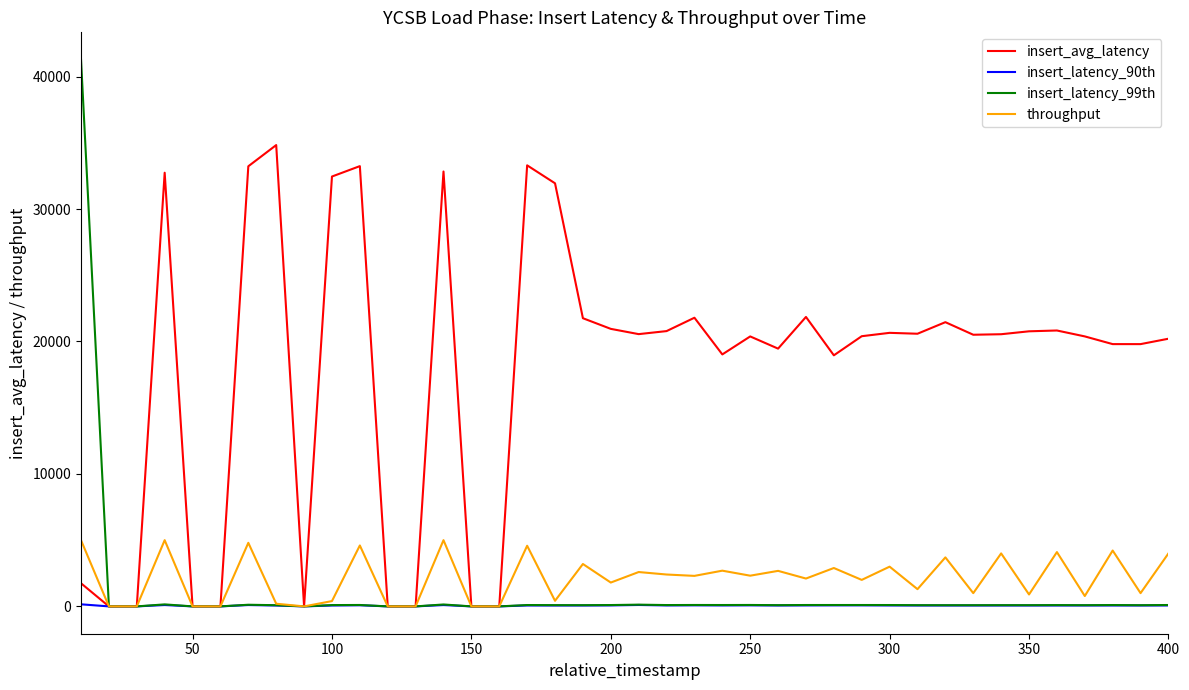

Which series has the largest range (max minus min)?

insert_latency_99th